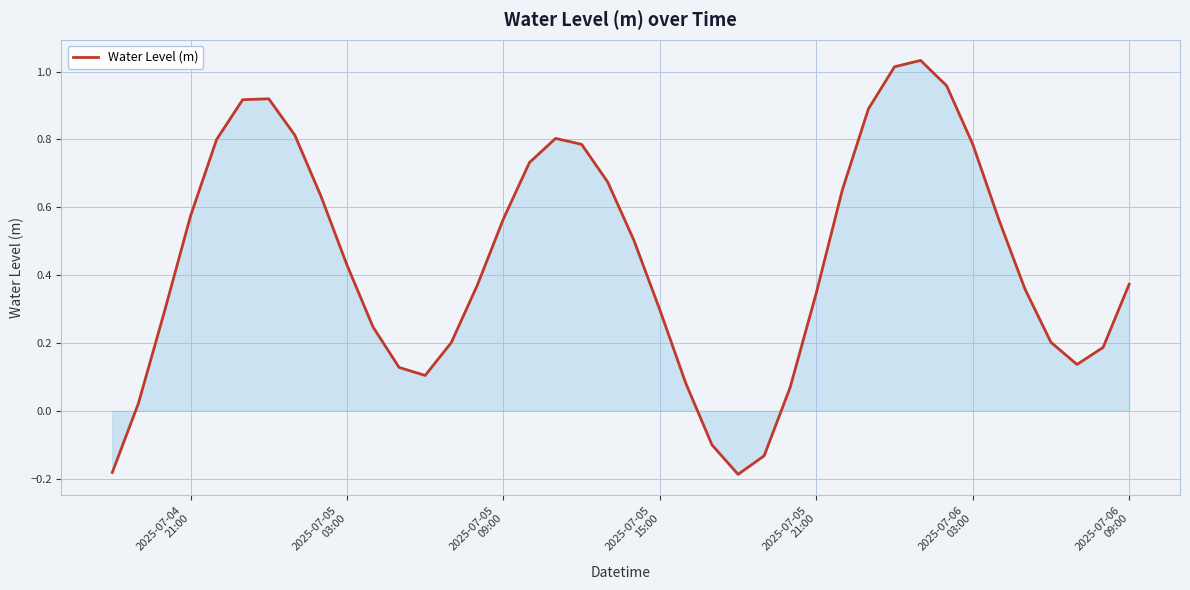

Count the number of data series in this chart.

1